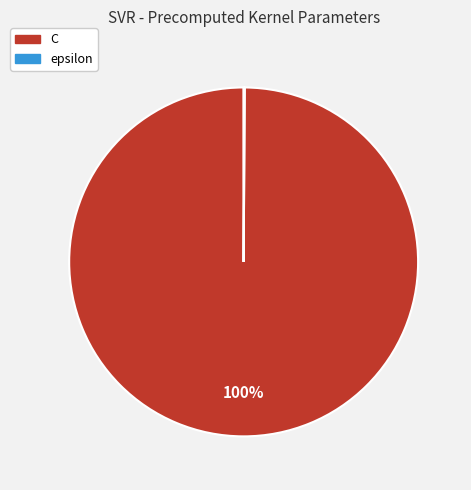

To the nearest percent, what is the difference between the largest and smallest slice percentages?

100%